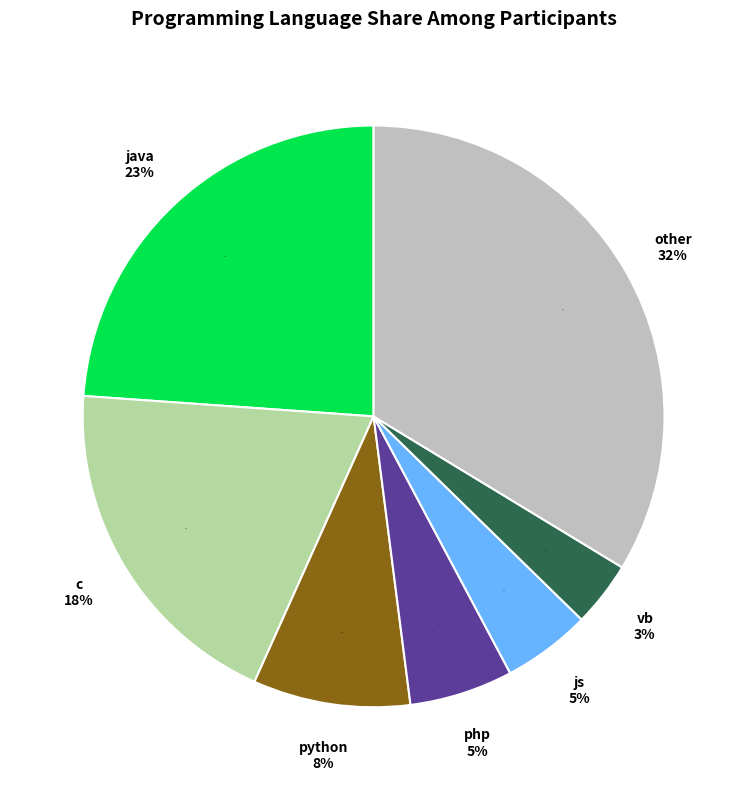

Count the number of slices in the pie.

7